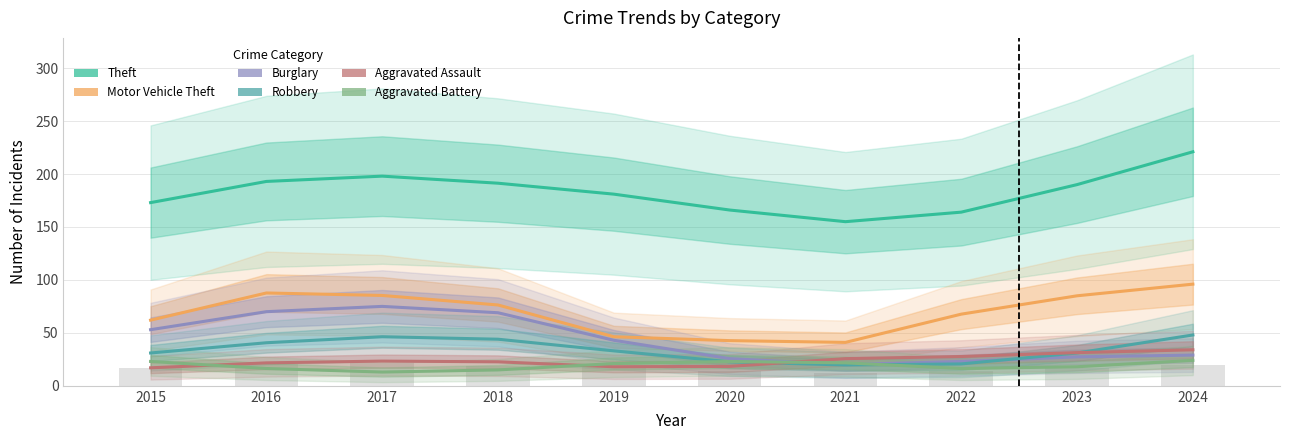

Which has a higher value, 2023 or 2022?

2023